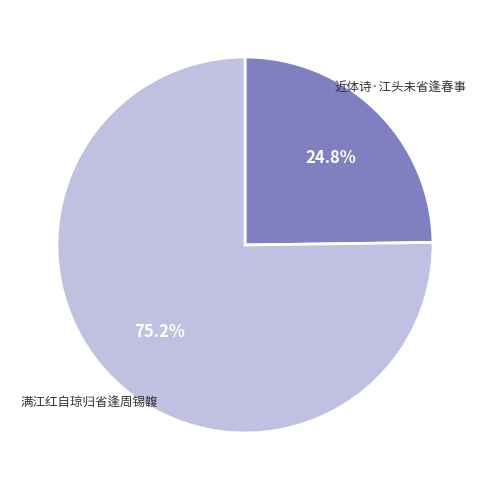

Which slice is the smallest?

近体诗·江头未省逢春事